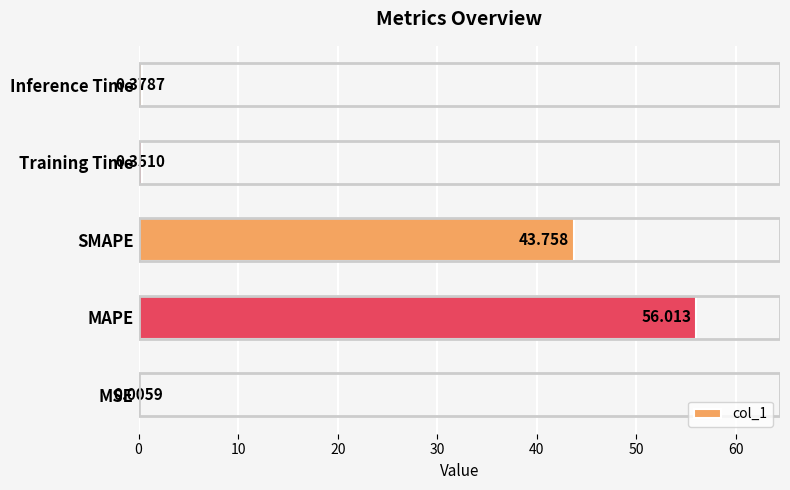

Which has a higher value, MAPE or MSE?

MAPE